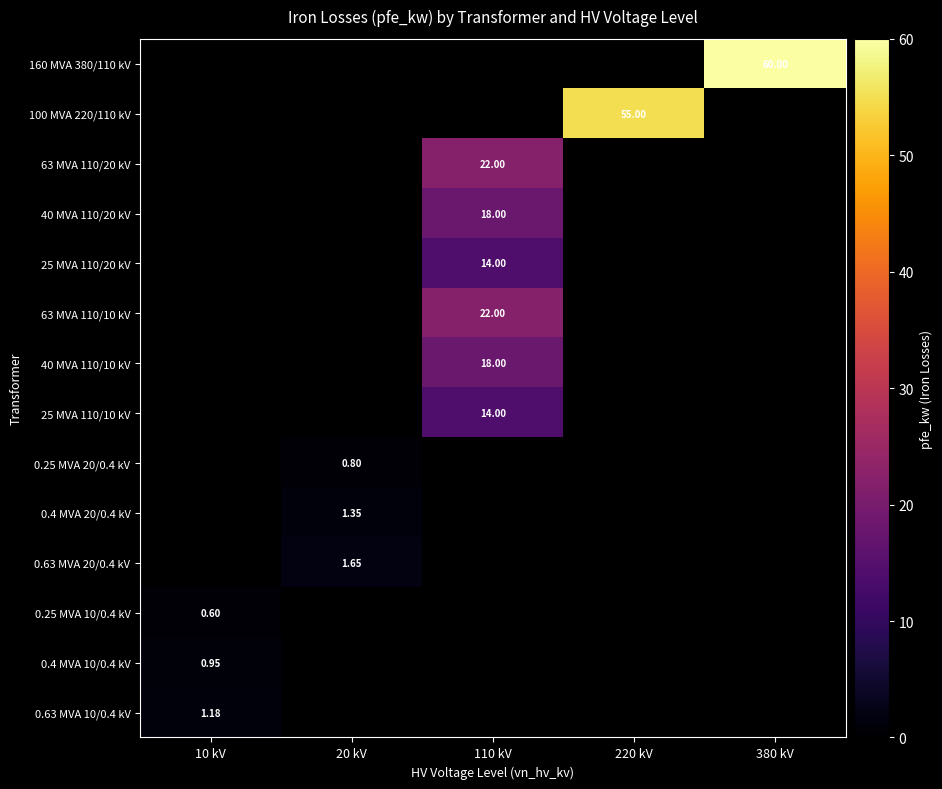

How many positive values does the 63 MVA 110/20 kV series have?

1